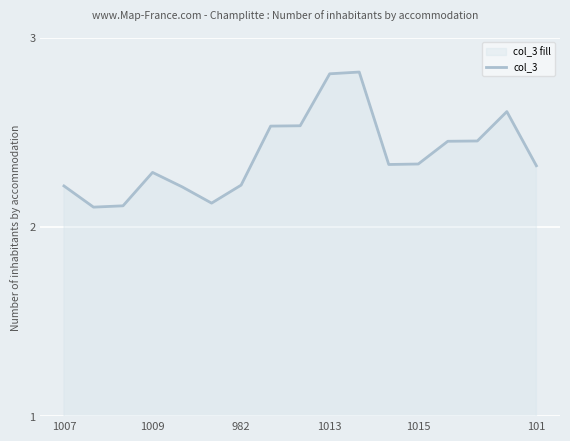

Approximately how many times larger is the value at 1013 compared to 1007?

1.3